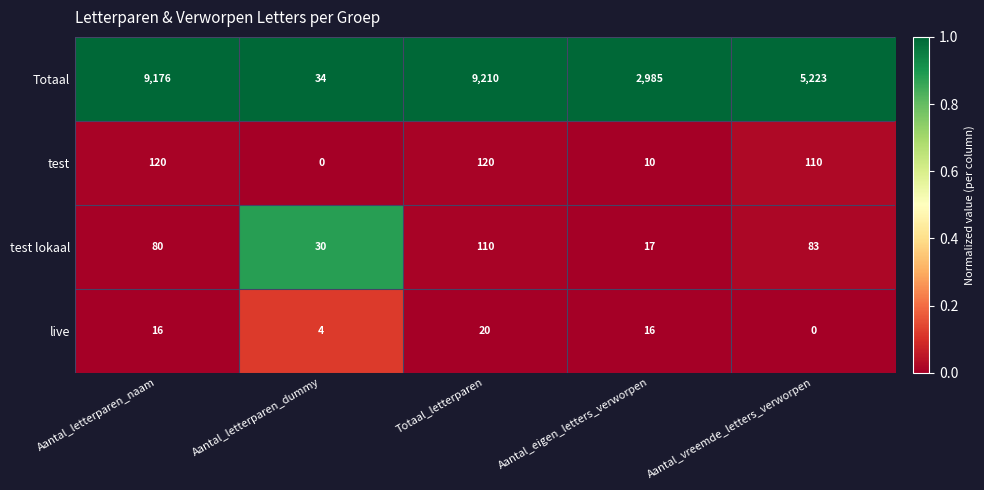

The value of live at Aantal_vreemde_letters_verworpen is -12. True or false?

False